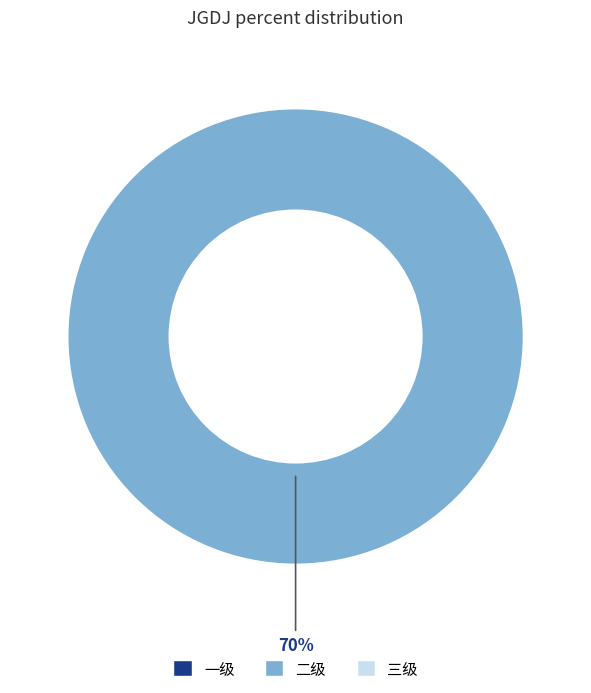

Does 二级 account for over 50% of the chart?

Yes